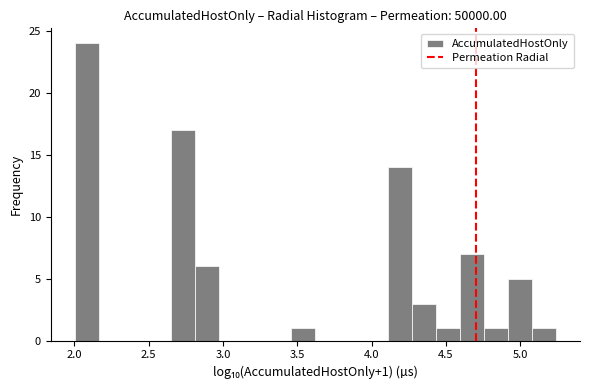

Around what value on the x-axis is the tallest bar? Give the approximate position of its centre, as read against the axis.

2.10